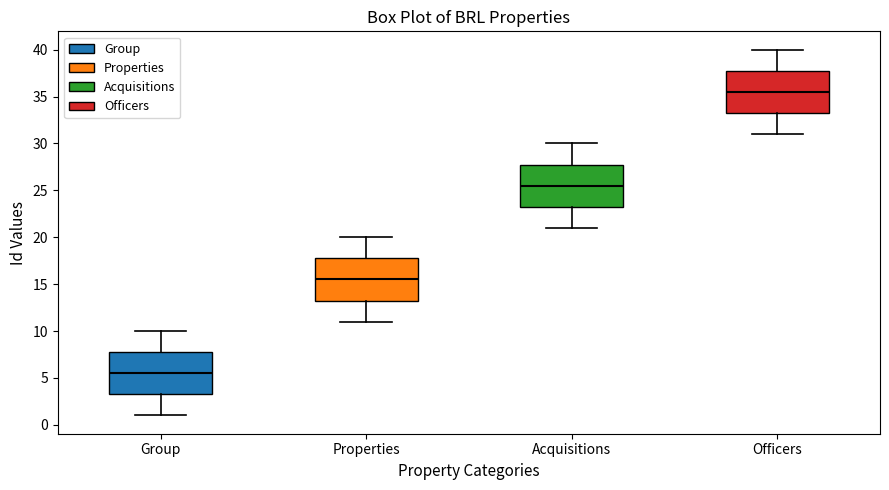

Where is the lower edge of the box for Group on the y-axis? The values are not printed on the chart, so give them approximately, as read against the axis.

3.5